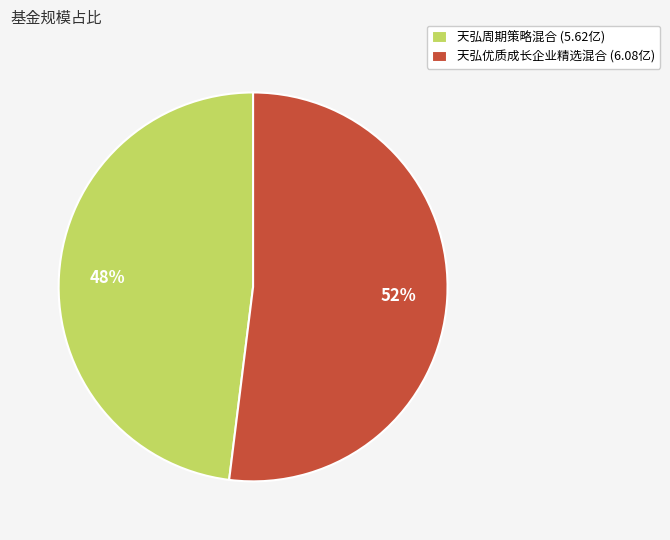

Rank the categories by value from highest to lowest.

天弘优质成长企业精选混合, 天弘周期策略混合